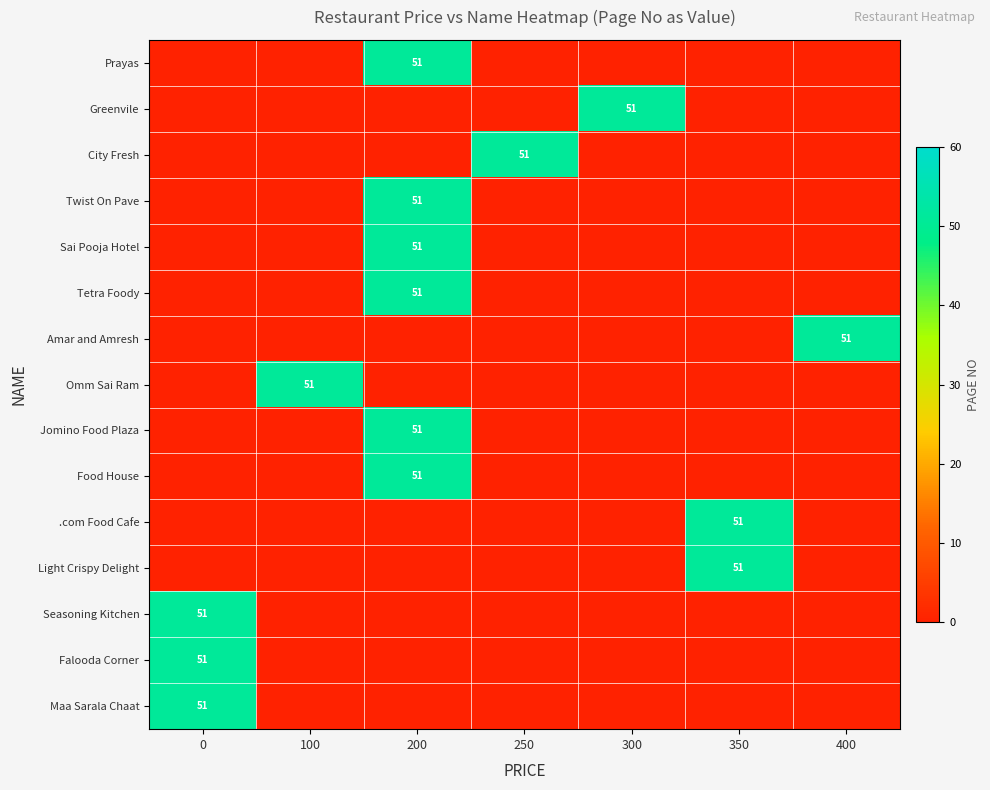

How many data points does each series have?

7